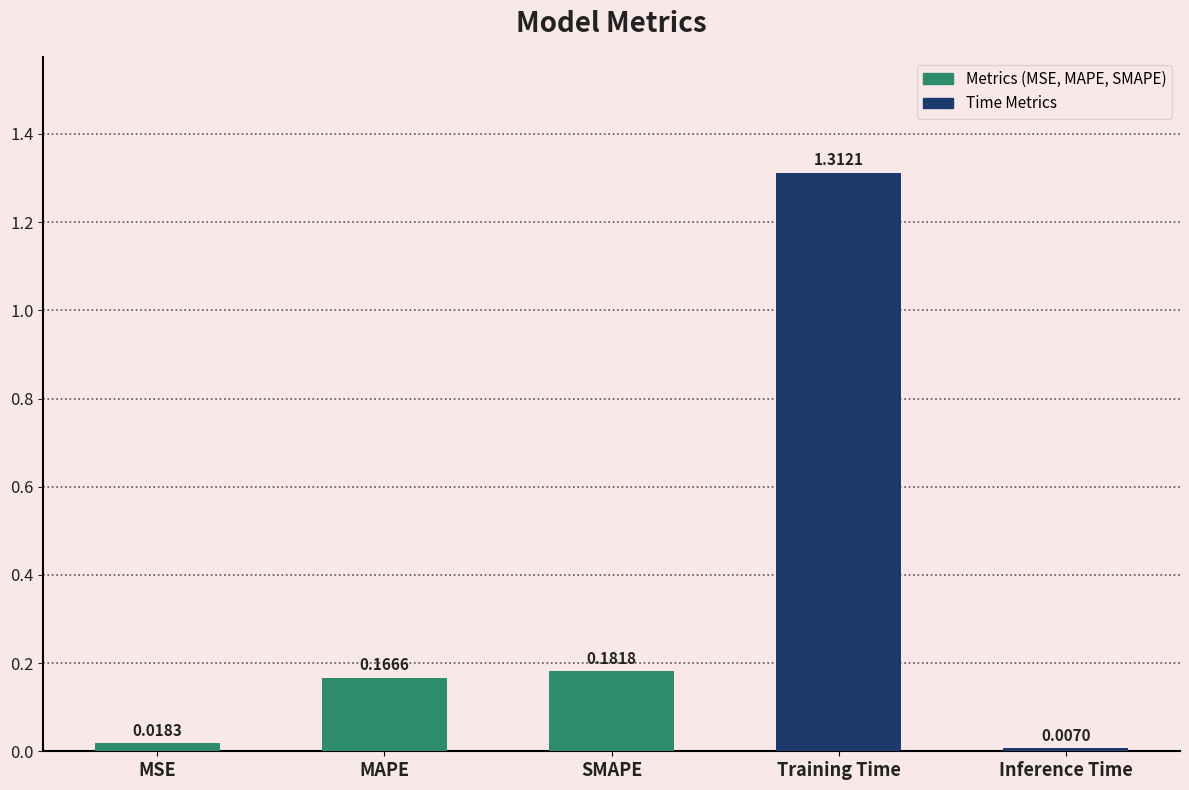

Does the chart contain any negative values?

No